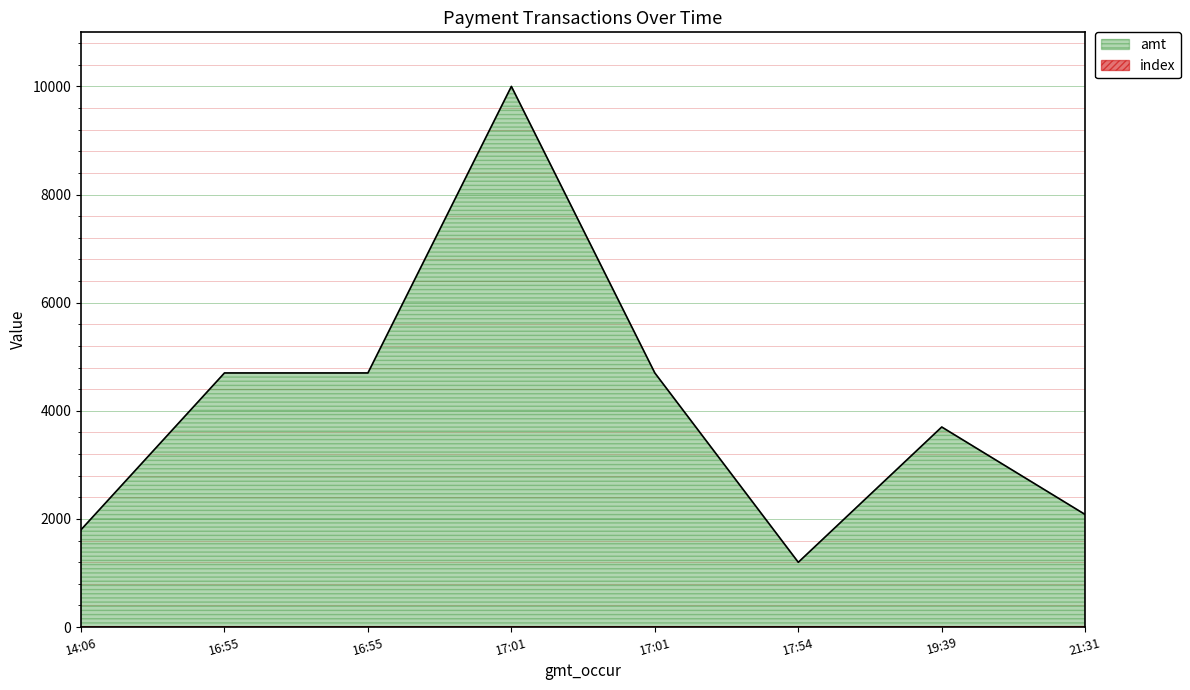

Does the chart display data point markers on the line(s)?

No